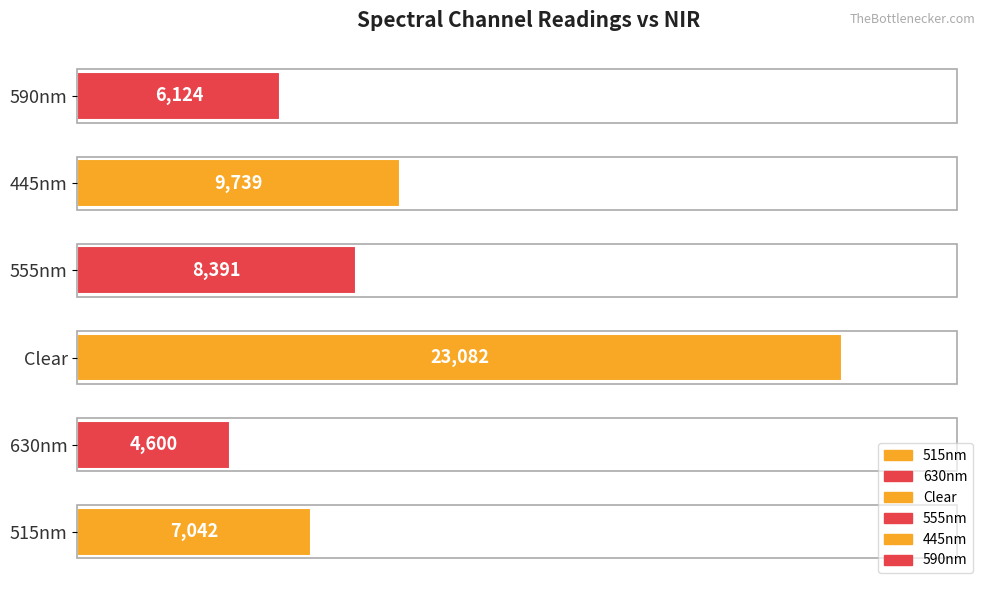

True or false: the data shows 4472.8 at 445nm.

False